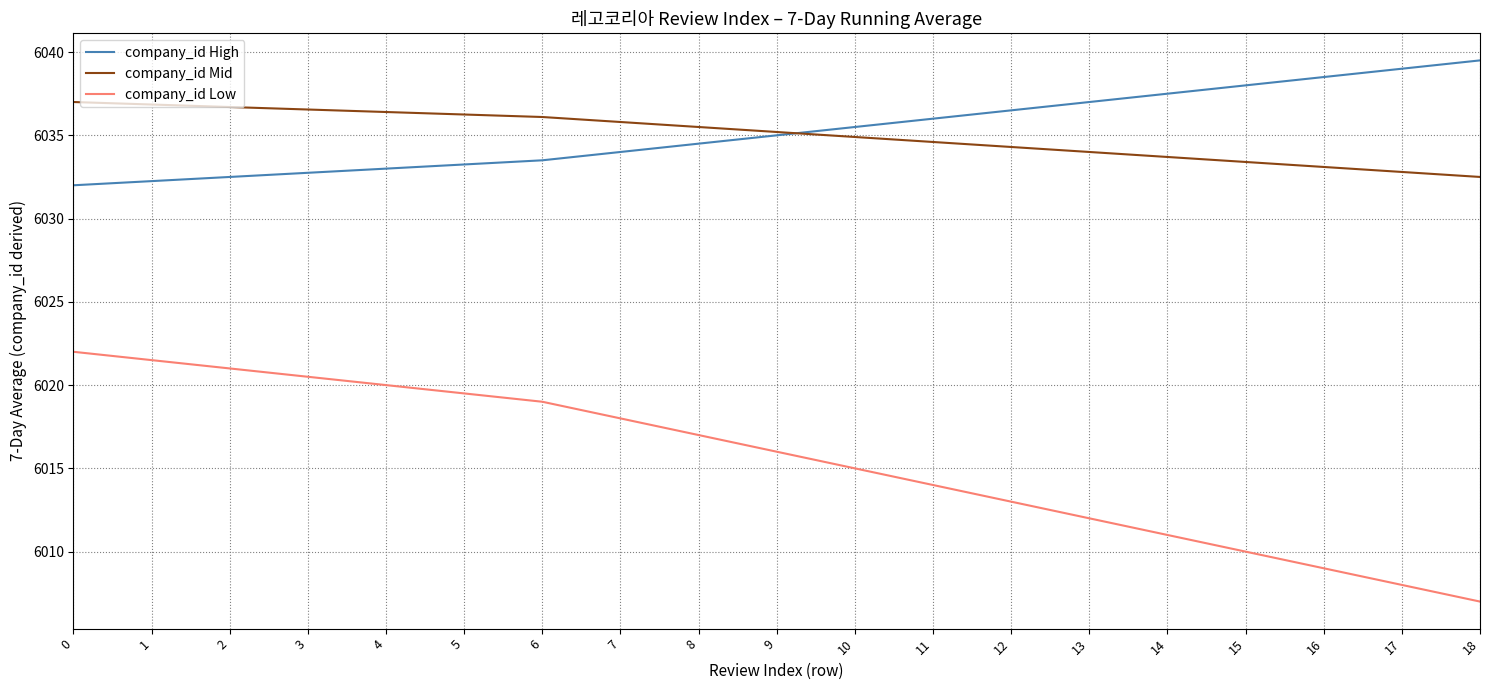

True or false: company_id Low has more than 1 points higher than both neighbors.

False